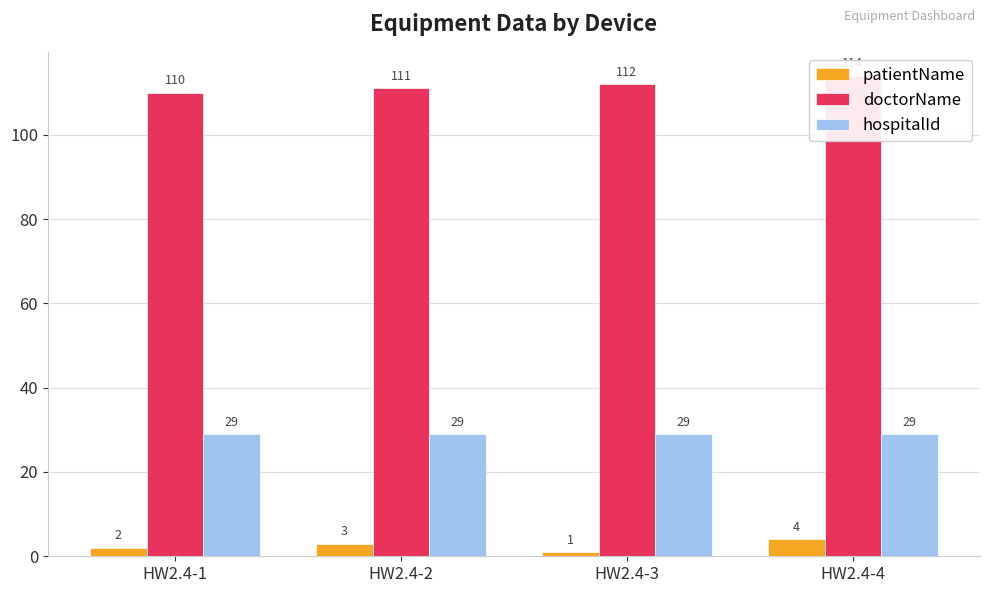

What is the difference between the second highest and second lowest values in the doctorName series?

1